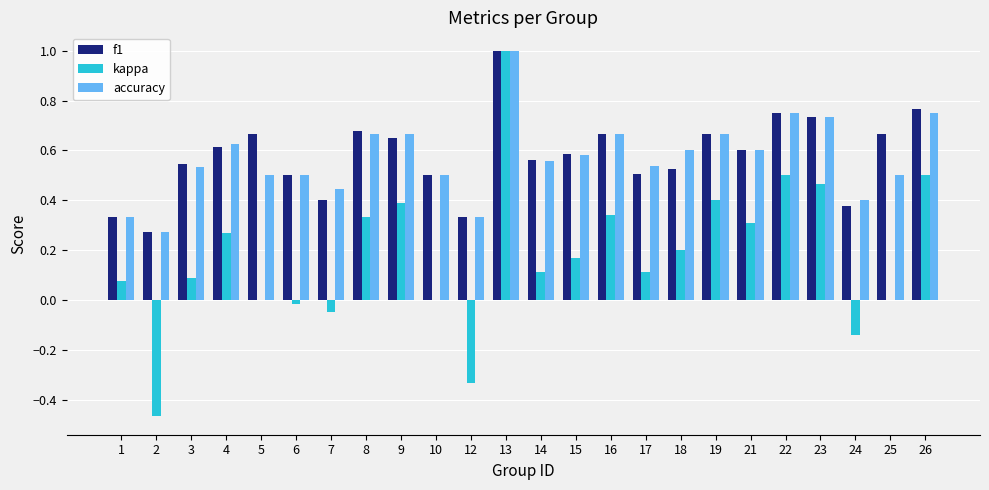

At which label does kappa reach its peak?

13